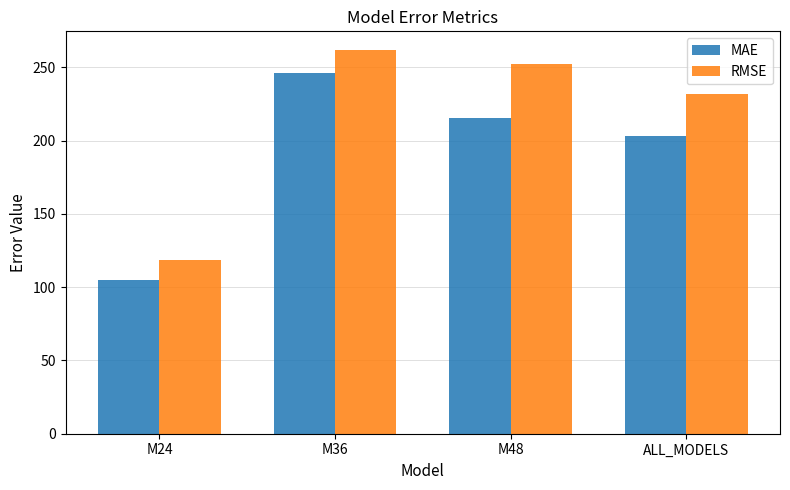

True or false: MAE has a value of 202.9 at ALL_MODELS.

True